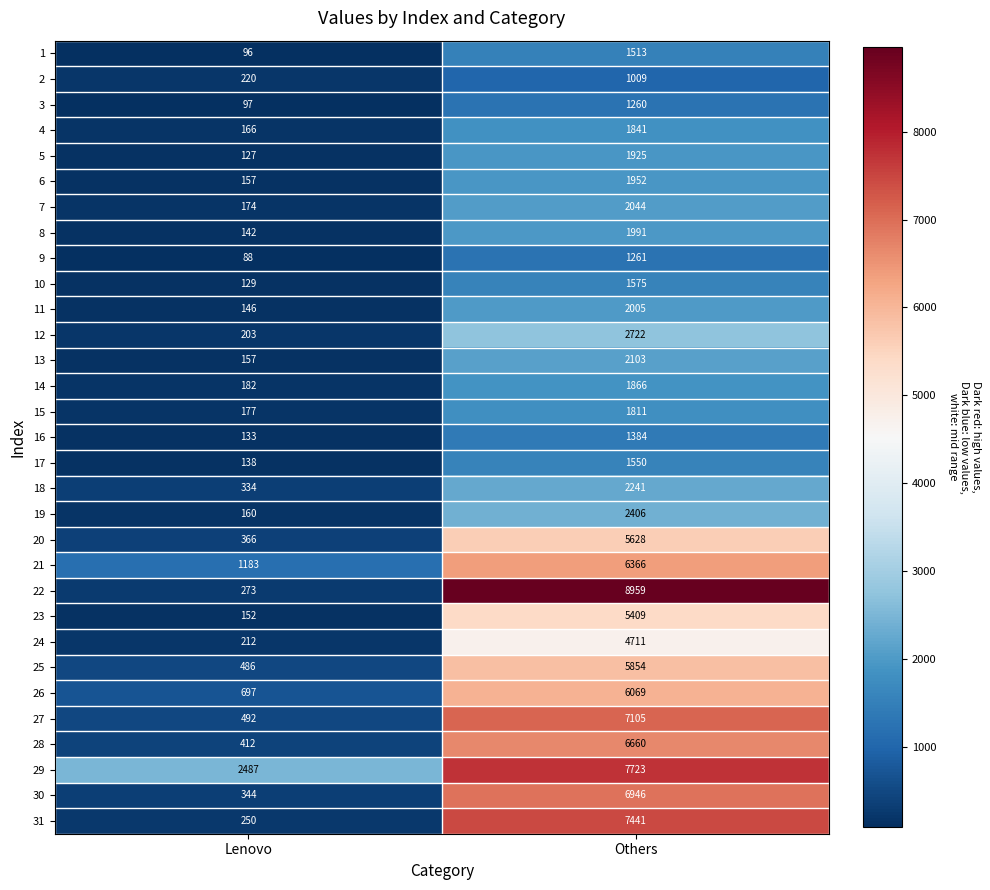

What is the sum of the 22 values at Lenovo and Others?

9232